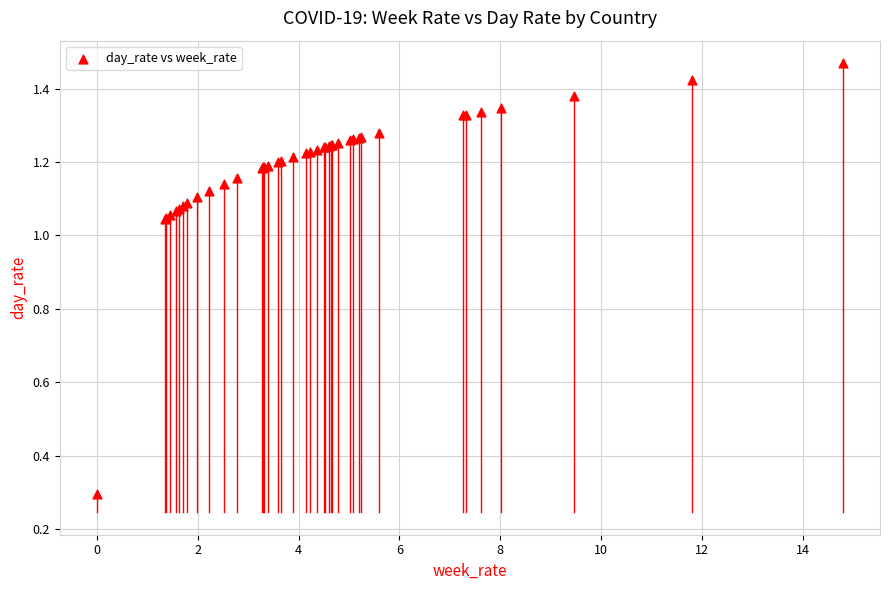

What Y value in the scatter plot is closest to 0?

0.3